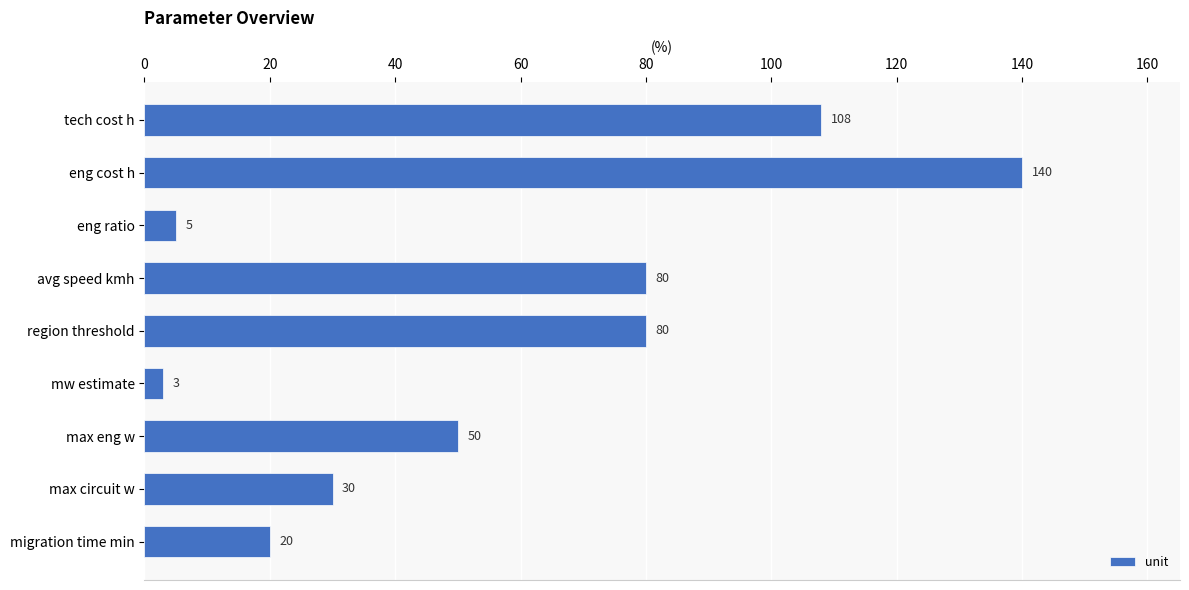

Are the bars horizontal?

Yes